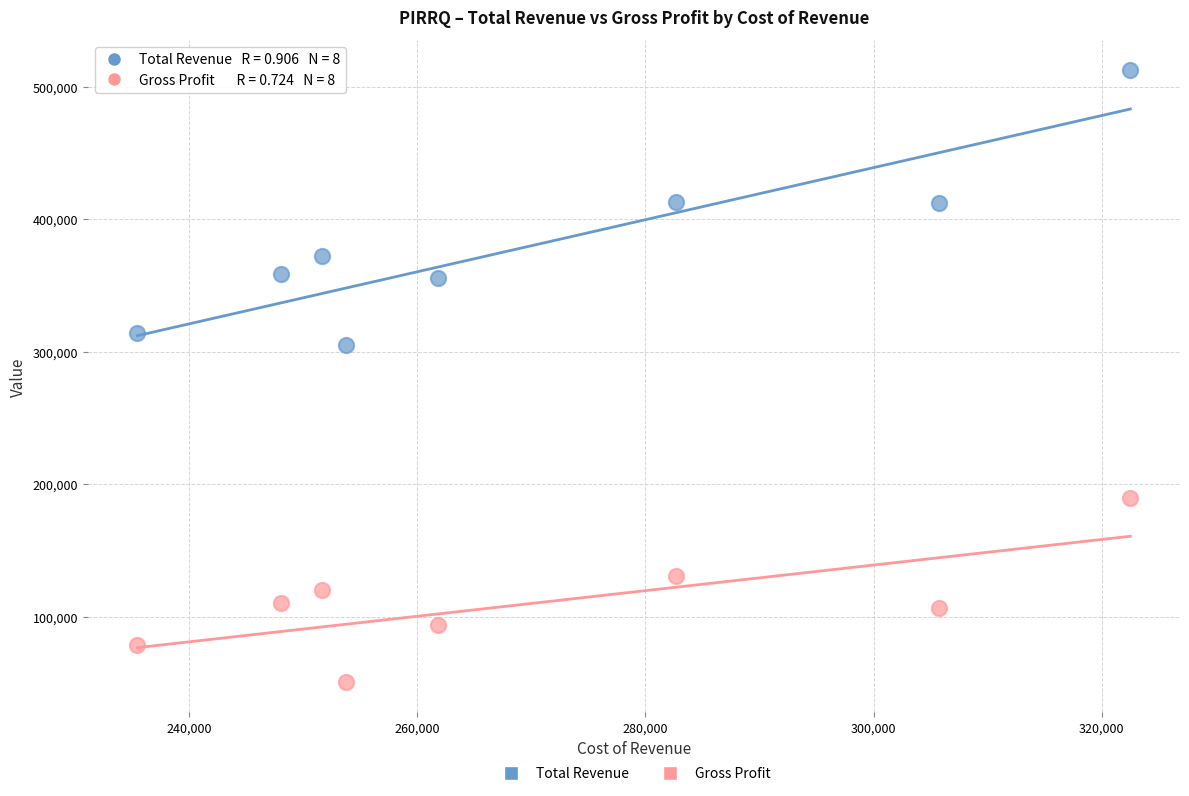

Which series reaches the minimum Y coordinate?

Gross Profit